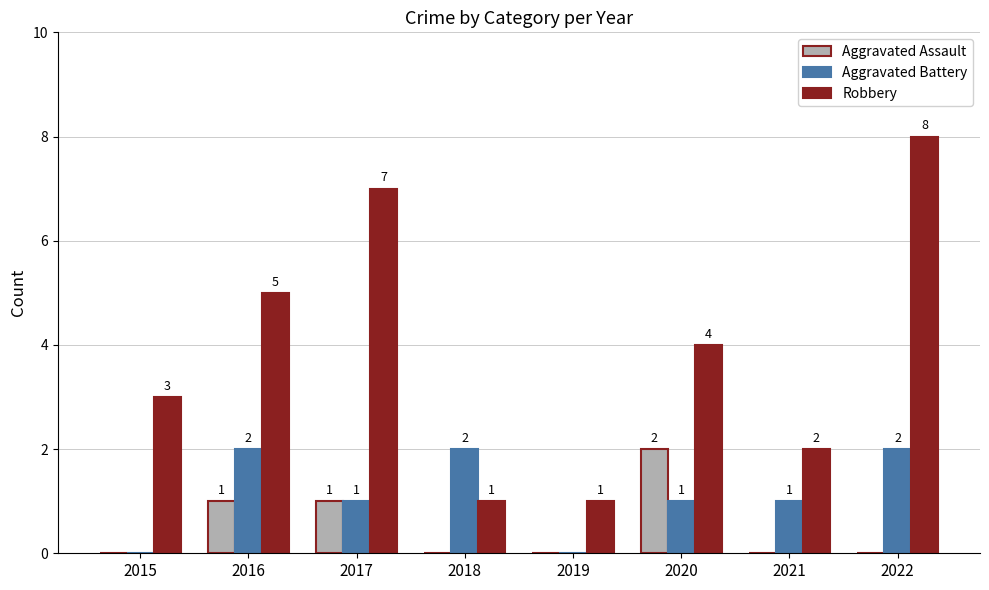

Reading left to right, list all the values displayed in this chart.

Aggravated Assault: 2015=0	2016=1	2017=1	2018=0	2019=0	2020=2	2021=0	2022=0
Aggravated Battery: 2015=0	2016=2	2017=1	2018=2	2019=0	2020=1	2021=1	2022=2
Robbery: 2015=3	2016=5	2017=7	2018=1	2019=1	2020=4	2021=2	2022=8